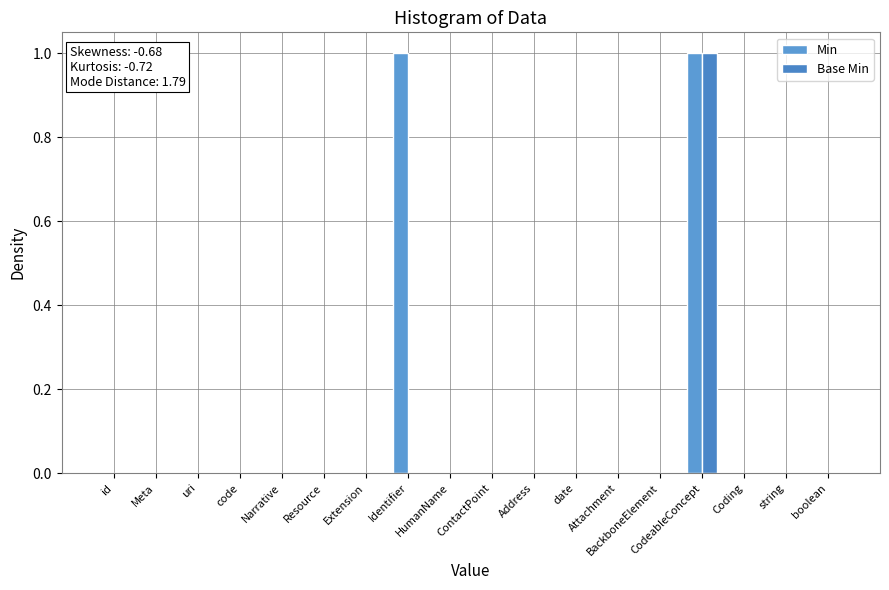

What is the sum of all Min values?

2